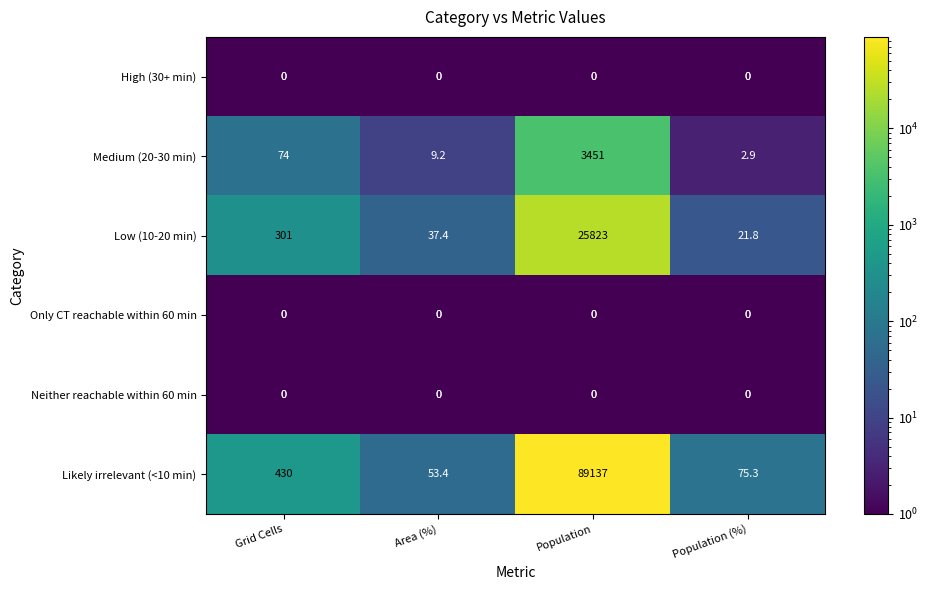

How many values in the Low (10-20 min) series are below 301?

2